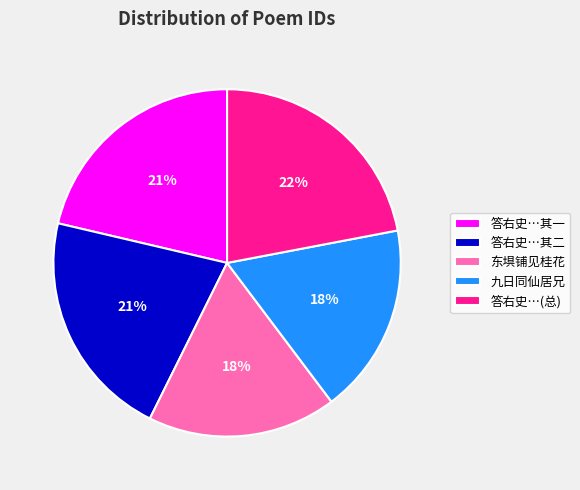

Which category has the biggest portion of the pie?

答右史…(总)